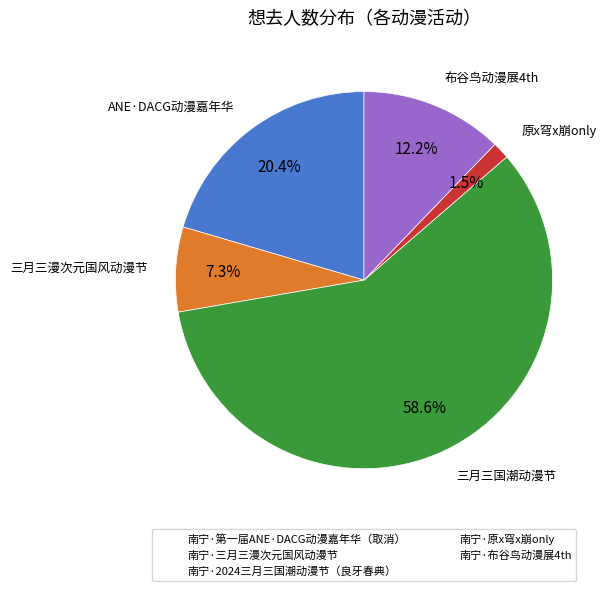

Between 南宁·布谷鸟动漫展4th and 南宁·2024三月三国潮动漫节（良牙春典）, which is larger?

南宁·2024三月三国潮动漫节（良牙春典）